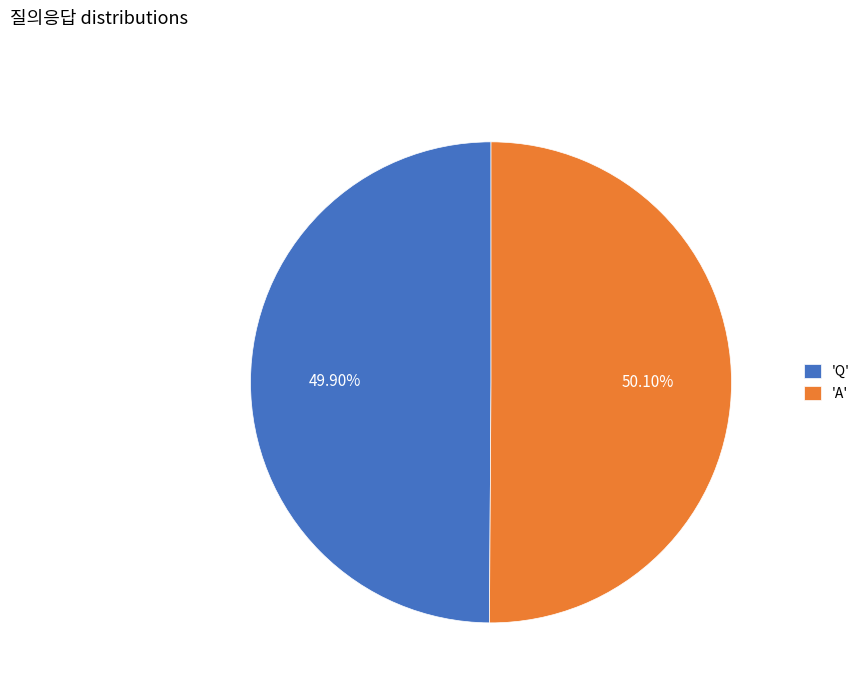

How many segments does this pie chart have?

2